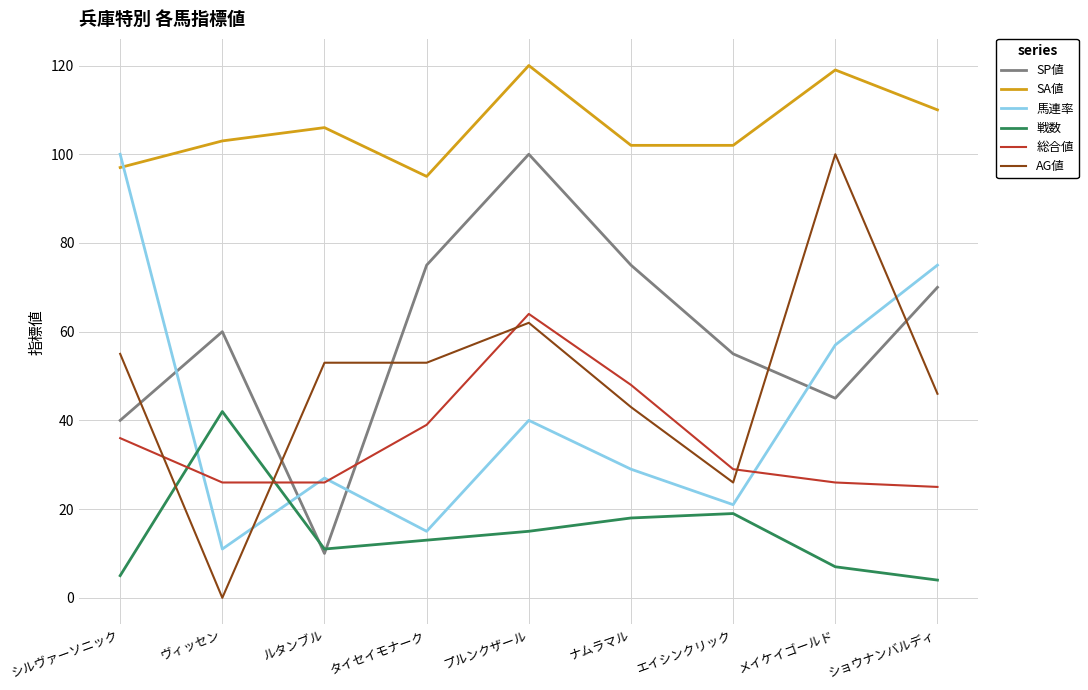

What are all the series names shown in the legend?

SP値, SA値, 馬連率, 戦数, 総合値, AG値